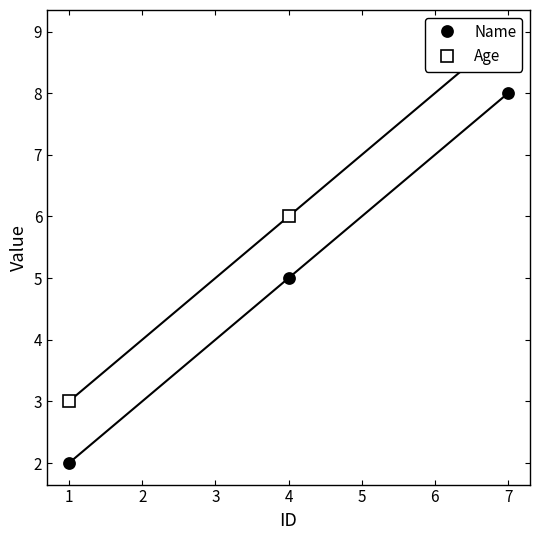

Rank the categories by Name value from highest to lowest.

7, 4, 1